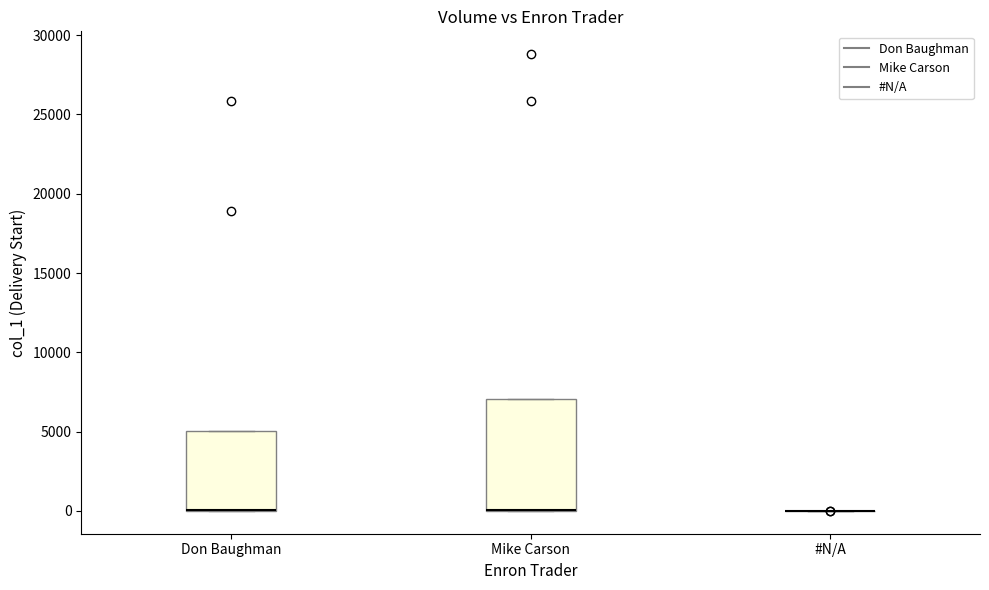

Which box is the tallest, from its lower edge to its upper edge?

Mike Carson